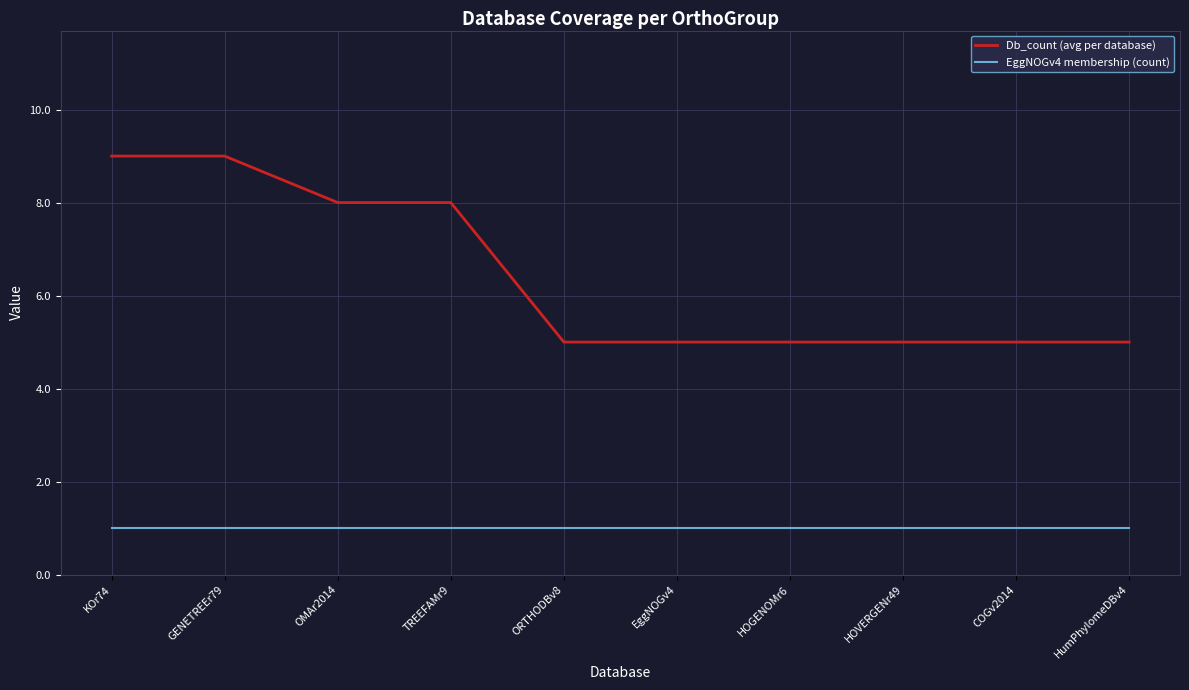

What position from the right is HumPhylomeDBv4?

1